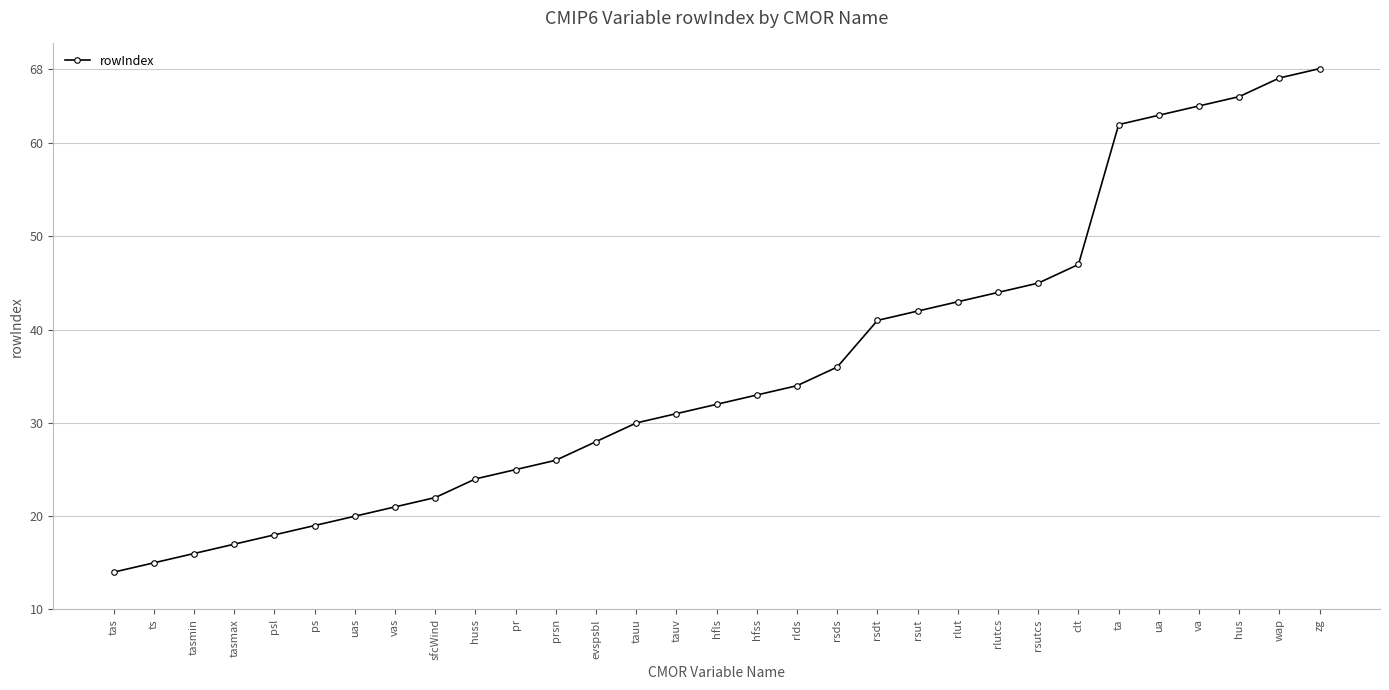

Does the chart display data point markers on the line(s)?

Yes